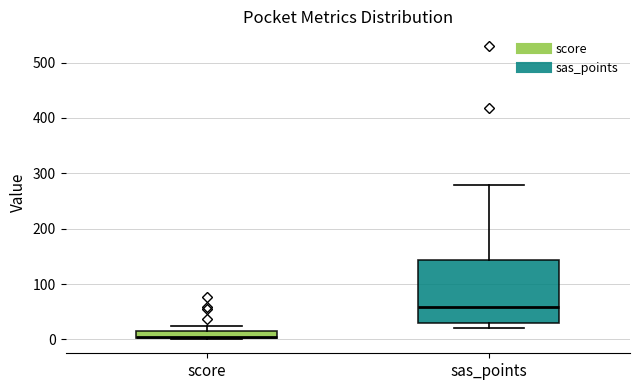

Which box's median line is the lowest?

score